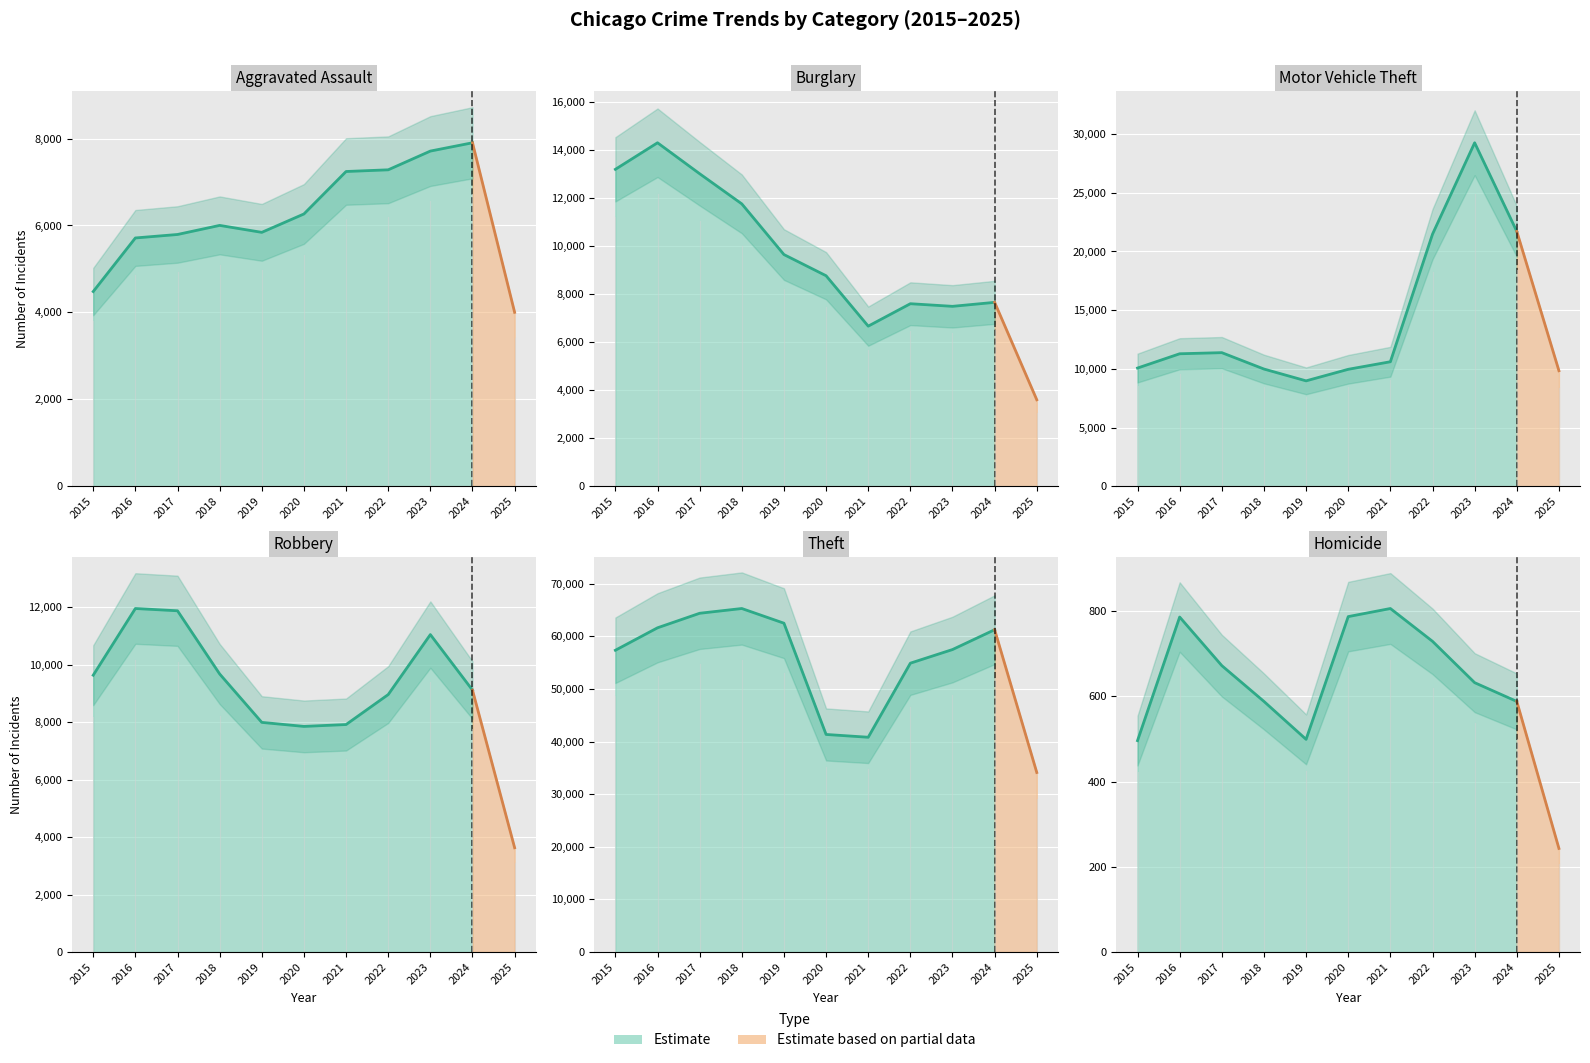

What is the value of the Homicide point at the 3rd from the left?

672